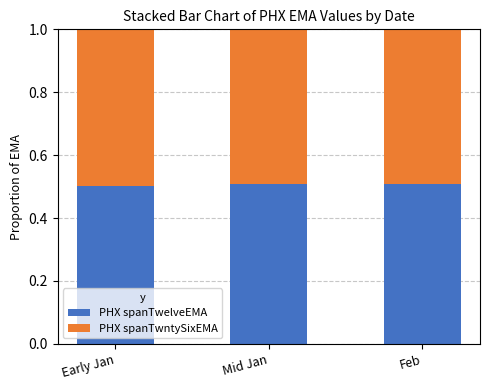

What is the highest value of the PHX spanTwelveEMA series?

0.5